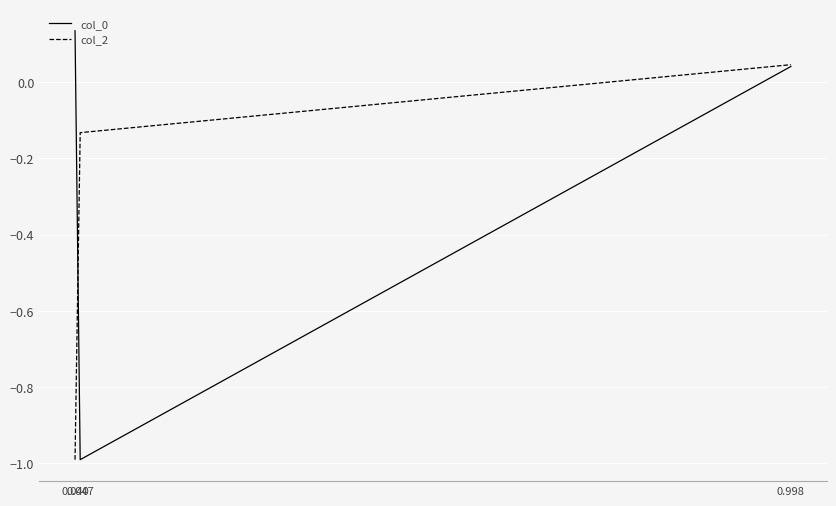

How many lines are shown in the chart?

2